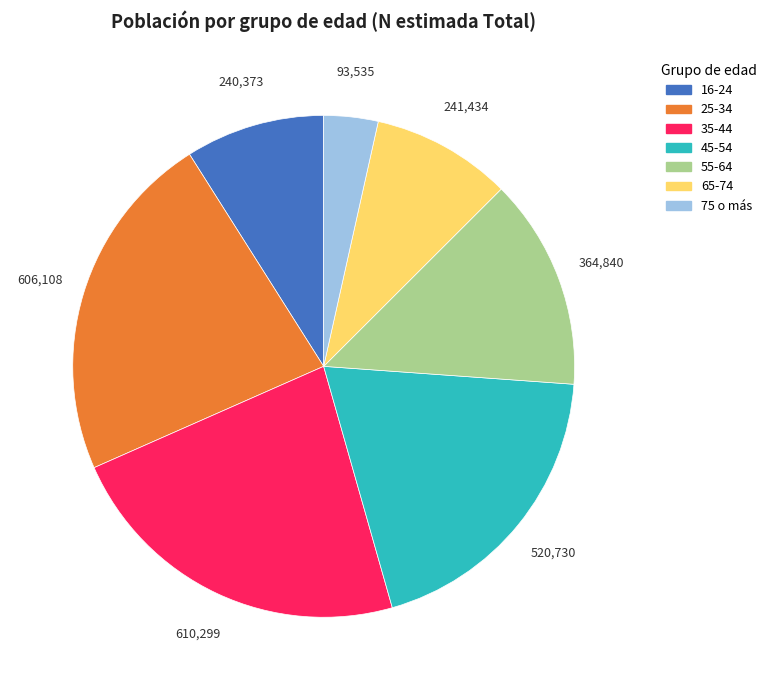

Is the sum of 65-74 and 55-64 greater than half?

No